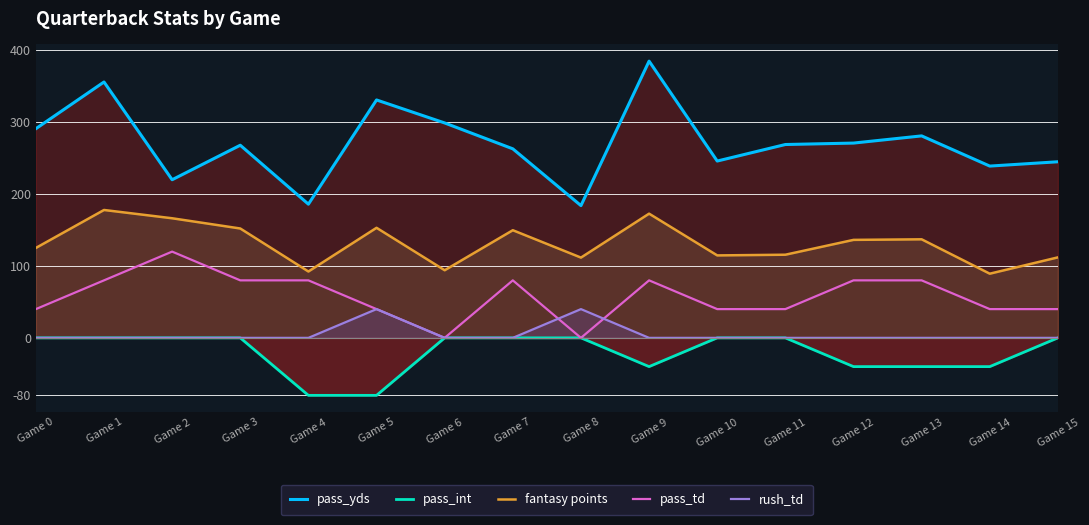

What is the minimum value for fantasy points?

89.3